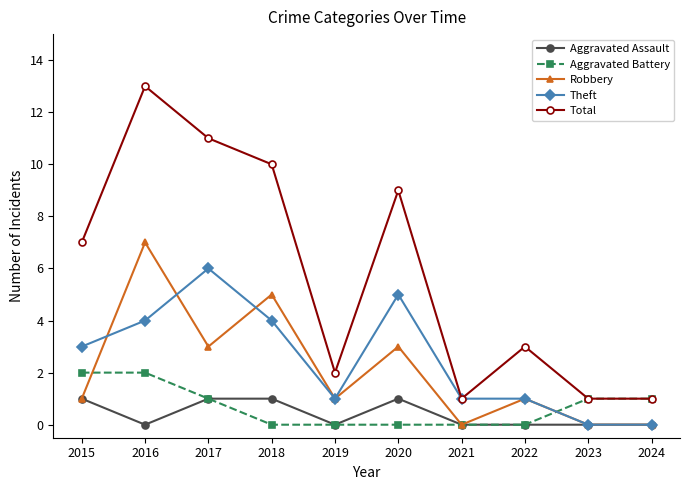

At which category does Robbery reach its first local valley?

2017